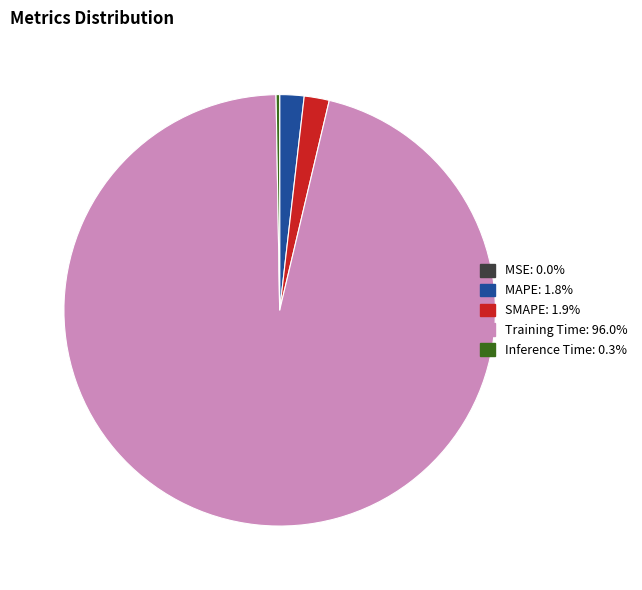

Is there a majority slice in this chart?

Yes